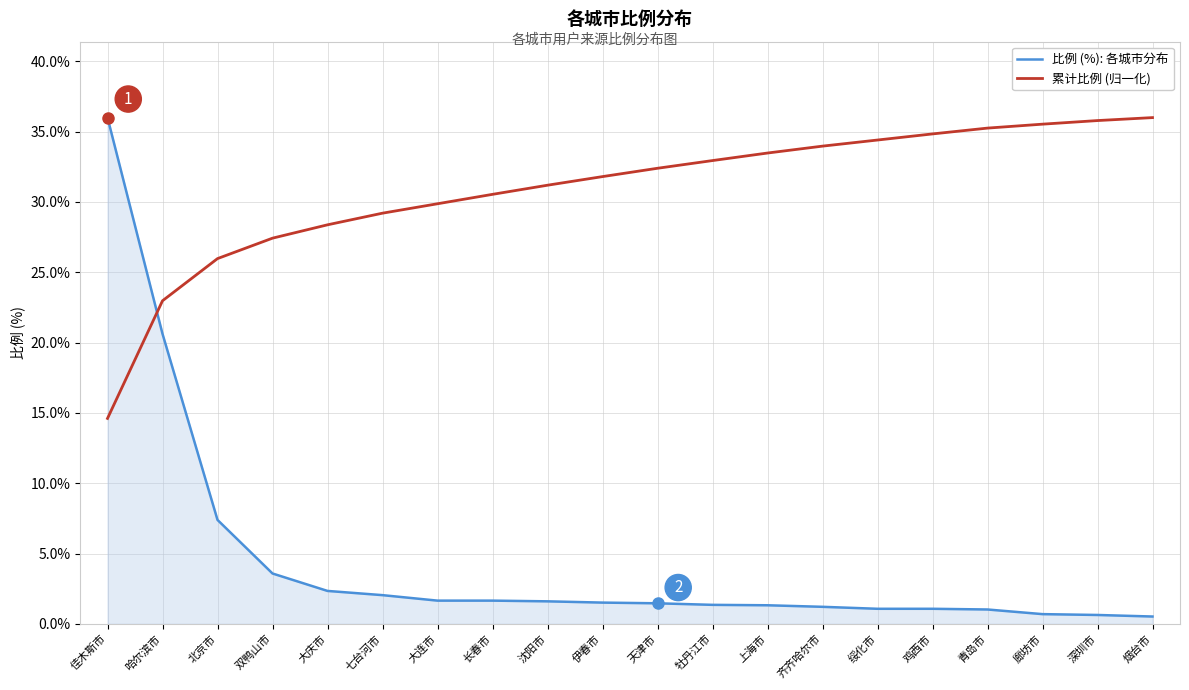

Which series has the widest spread of values?

比例 (%): 各城市分布